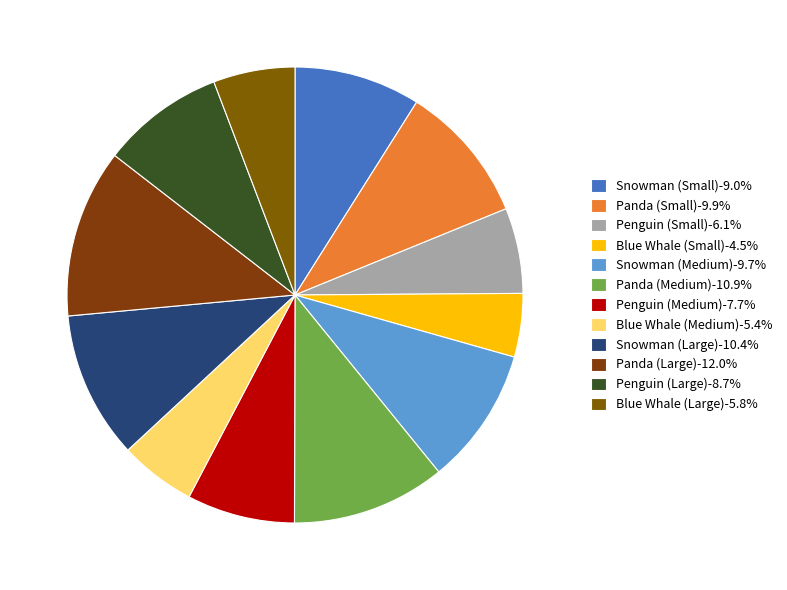

What portion of the pie excludes Penguin (Medium)?

92.3%